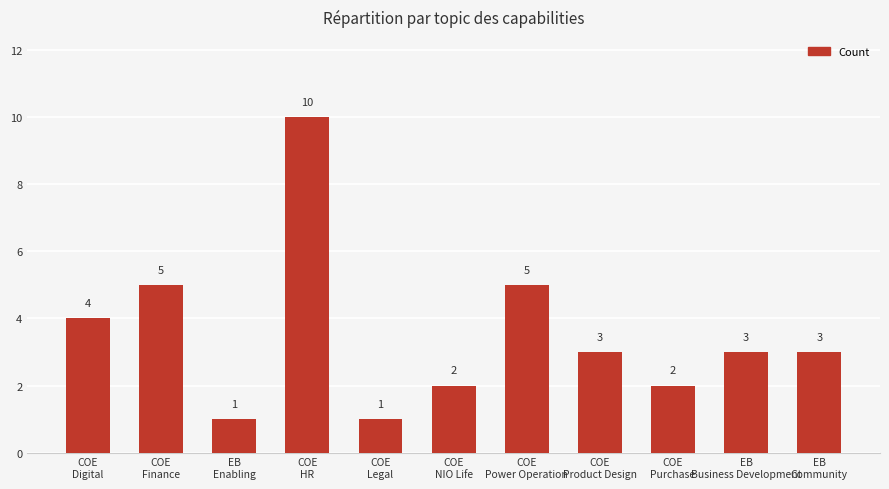

Reading right to left, extract all data points from this chart.

EB
Community=3	EB
Business Development=3	COE
Purchase=2	COE
Product Design=3	COE
Power Operation=5	COE
NIO Life=2	COE
Legal=1	COE
HR=10	EB
Enabling=1	COE
Finance=5	COE
Digital=4